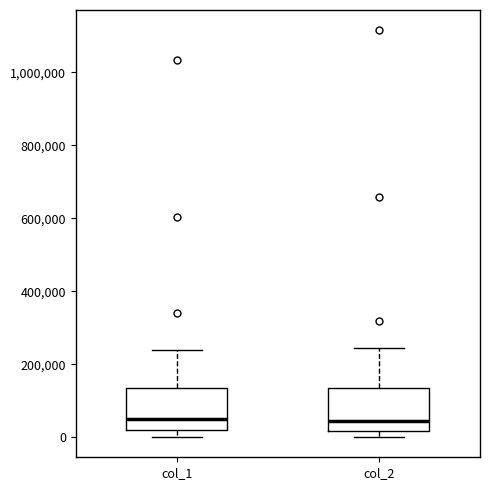

Reading left to right, transcribe this box plot: for each box, give where its median line is, the range the box spans, and where its two whiskers end, as read against the y-axis. The values are not printed on the chart, so give them approximately, as read against the axis.

col_1: median 60000, box 20000 to 140000, whiskers 0 to 240000
col_2: median 40000, box 20000 to 140000, whiskers 0 to 240000